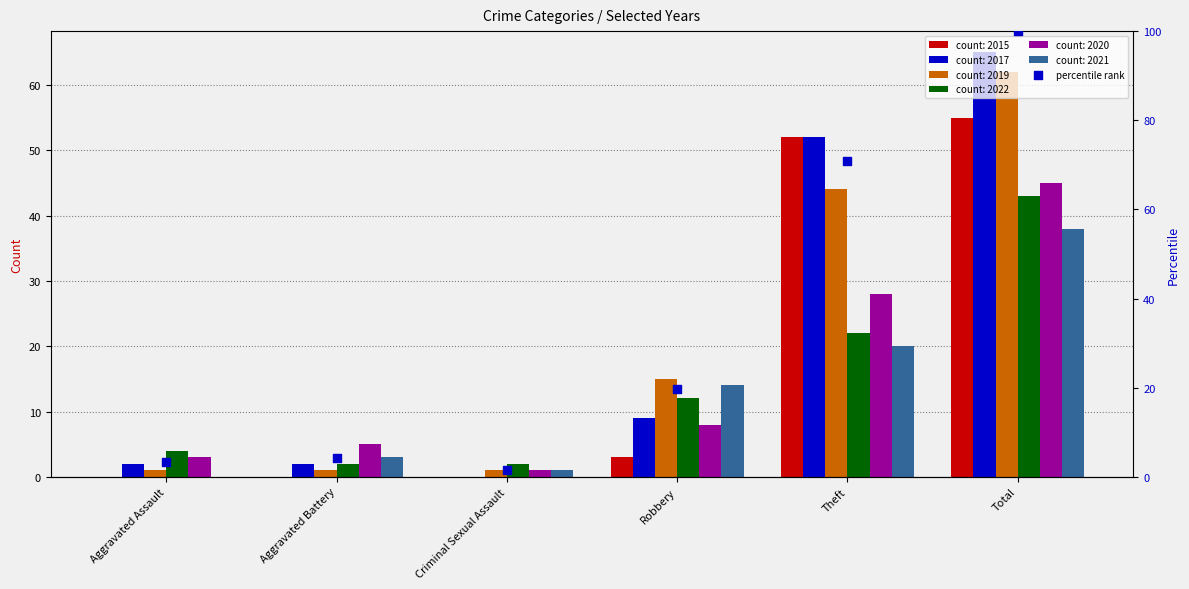

What is the change in value from Robbery to Total?

+80.2